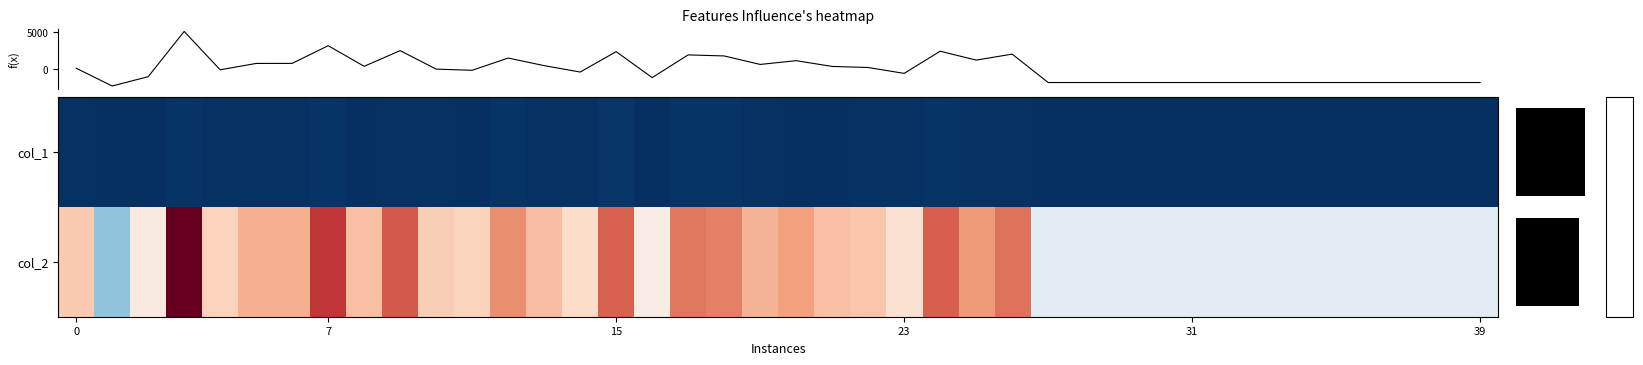

Is the value of col_1 at 19 greater than the value of col_2 at 34?

No